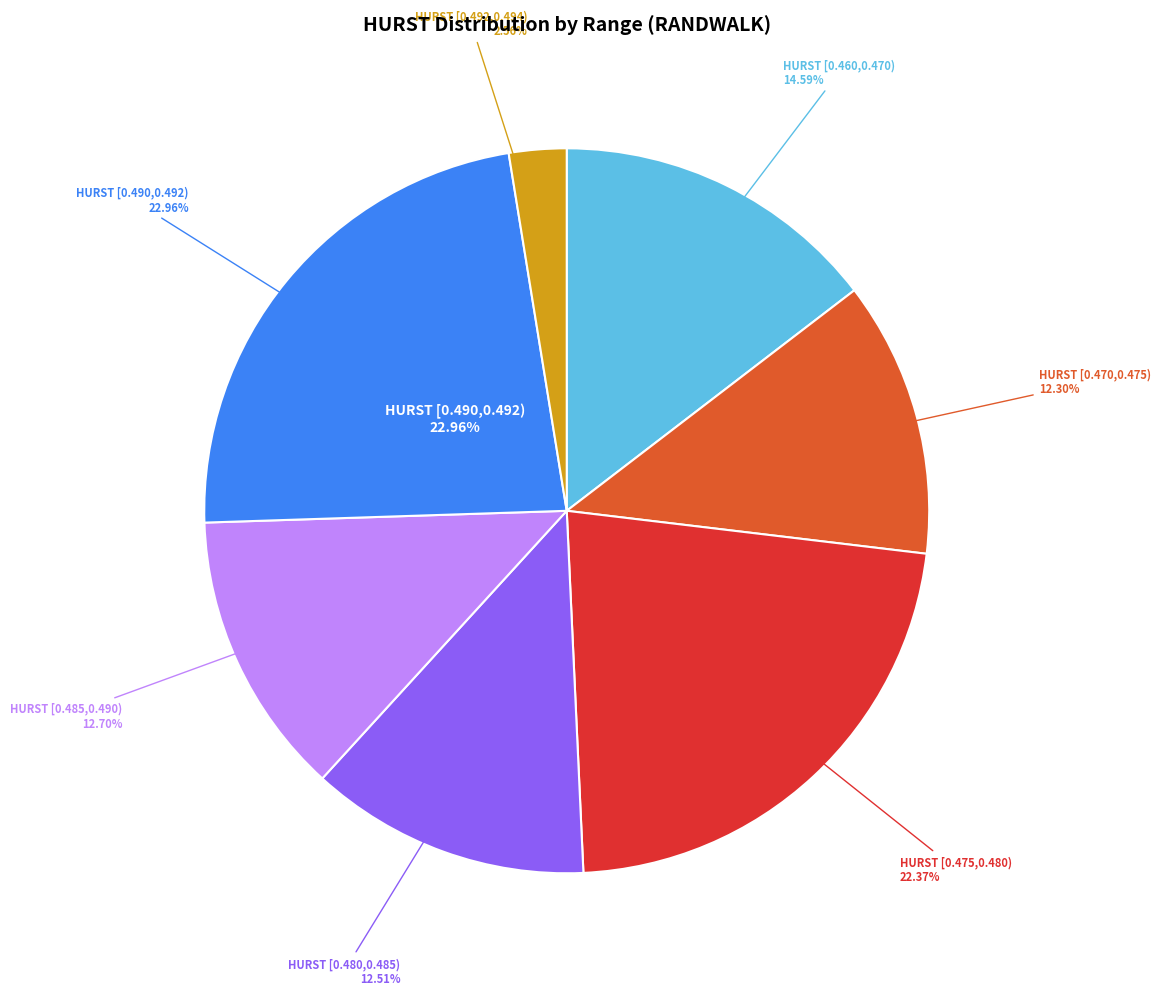

To the nearest percent, what portion does 1 represent?

3%